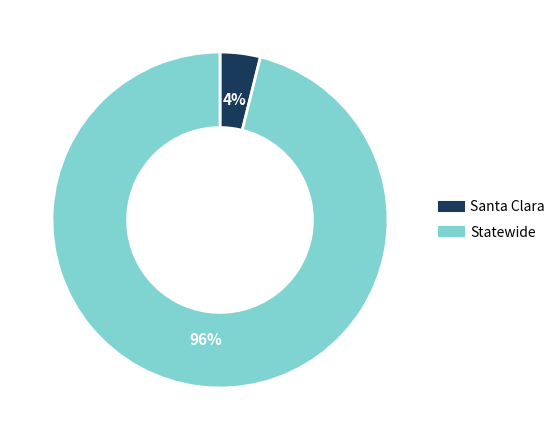

True or false: Statewide accounts for 96% of the total.

True